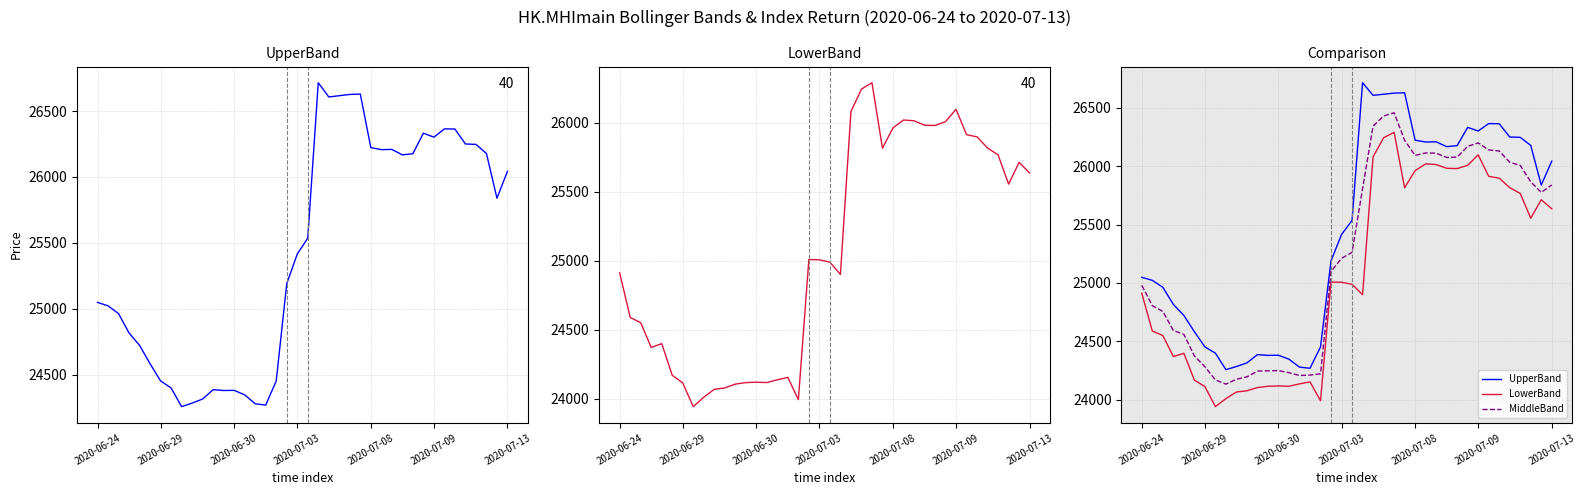

Where is the first local maximum for UpperBand?

11